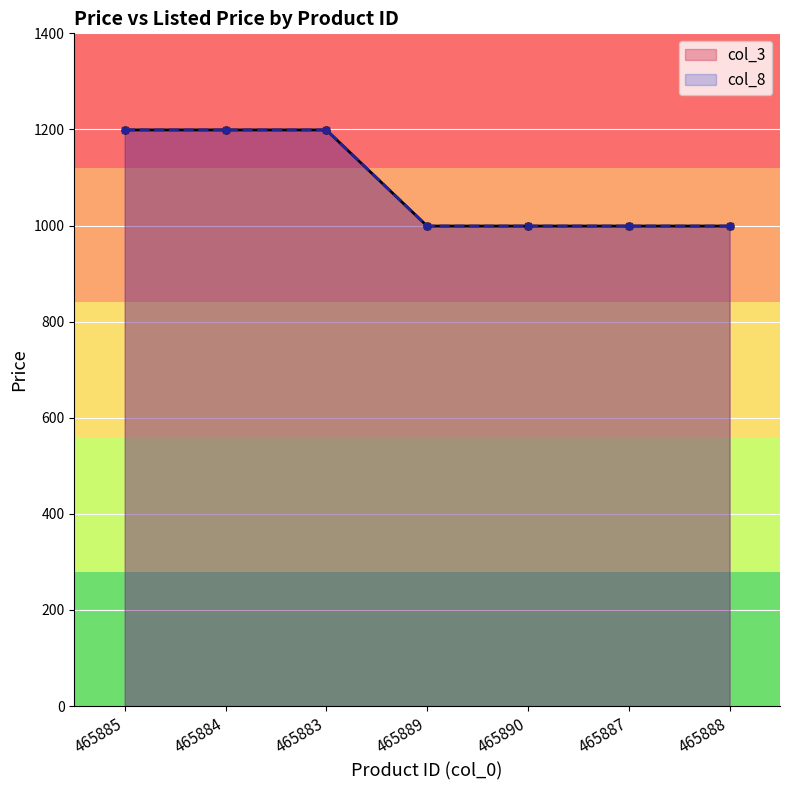

The col_8 series shows 1199 at 465883. True or false?

True